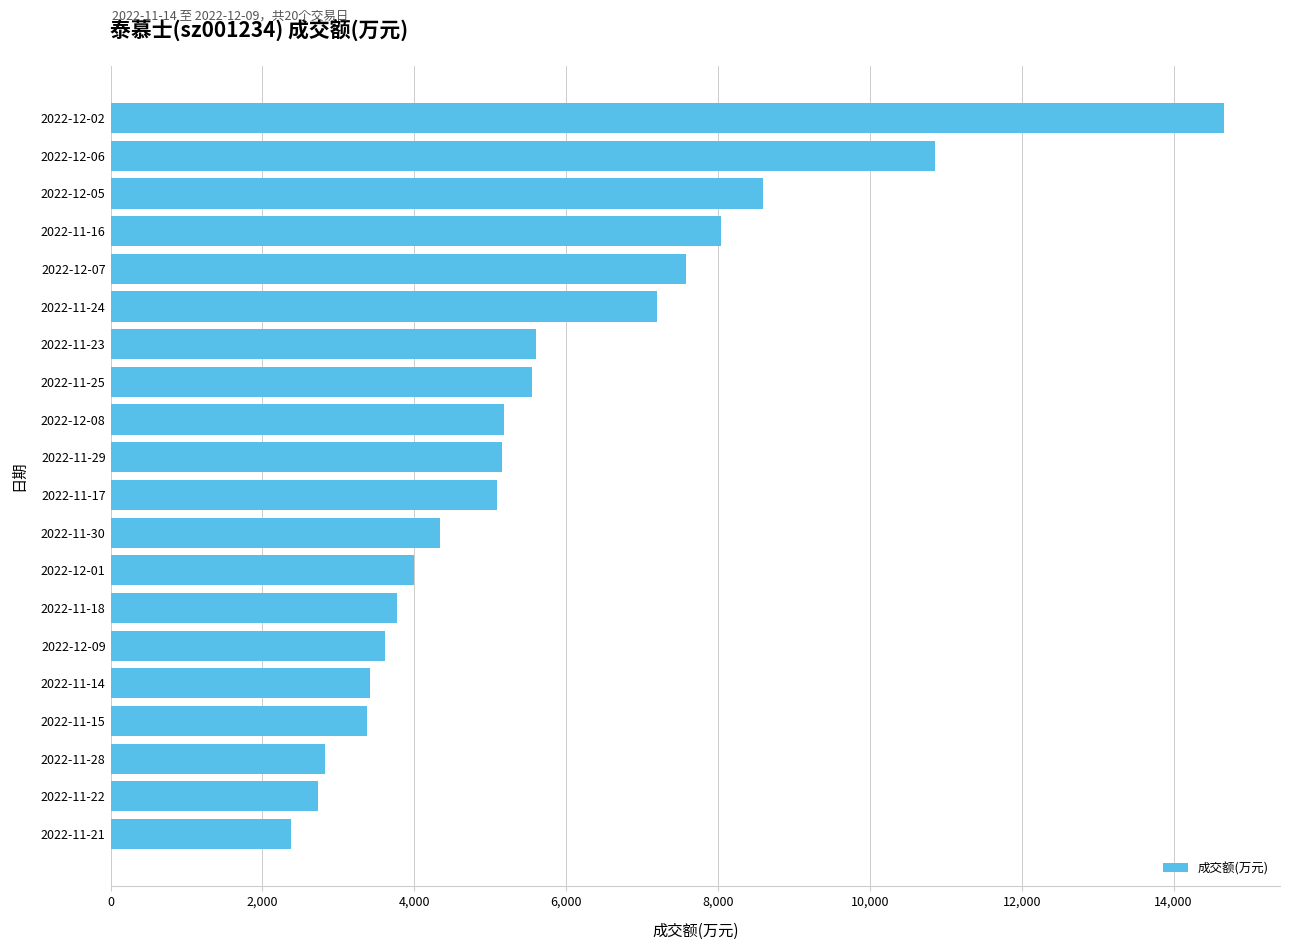

Are the bars grouped side by side (vs. stacked)?

No